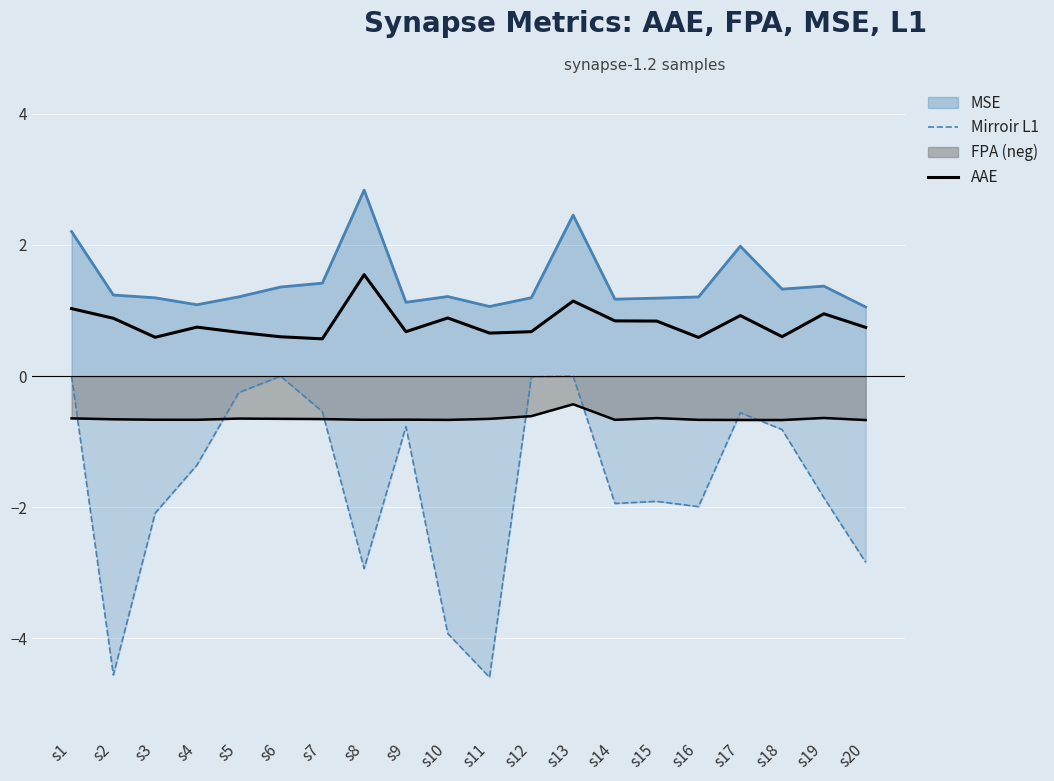

What is the average value of the AAE series?

0.8